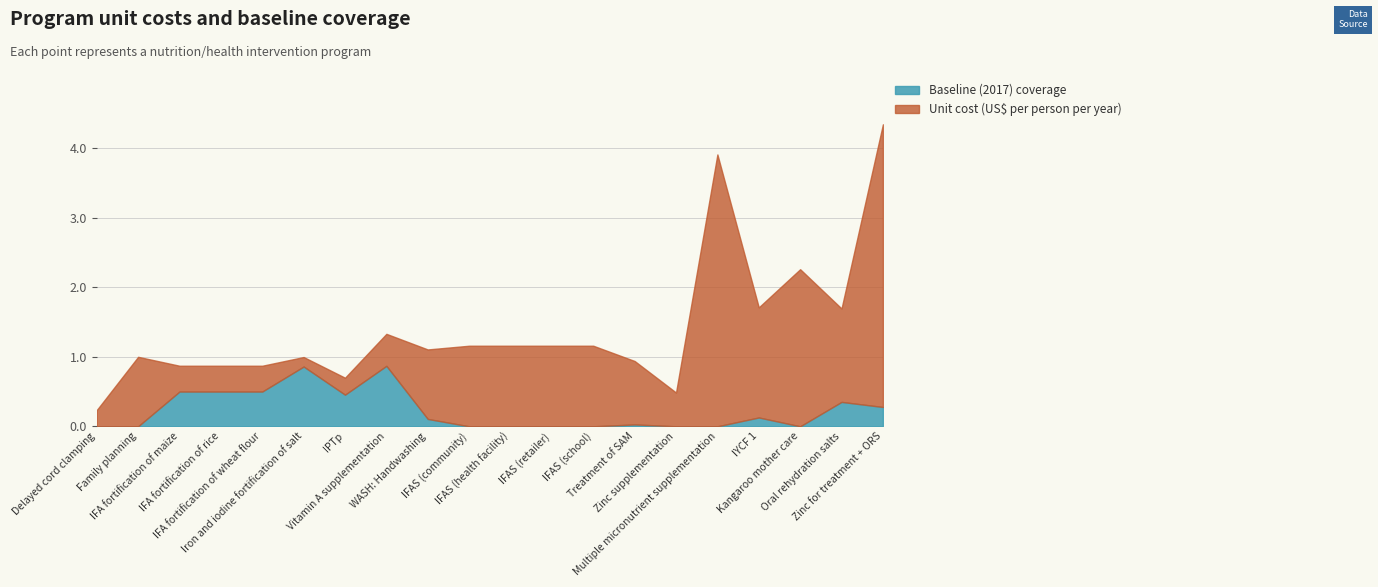

Is it true that Unit cost (US$ per person per year) equals 2.0 at IFAS (health facility)?

False